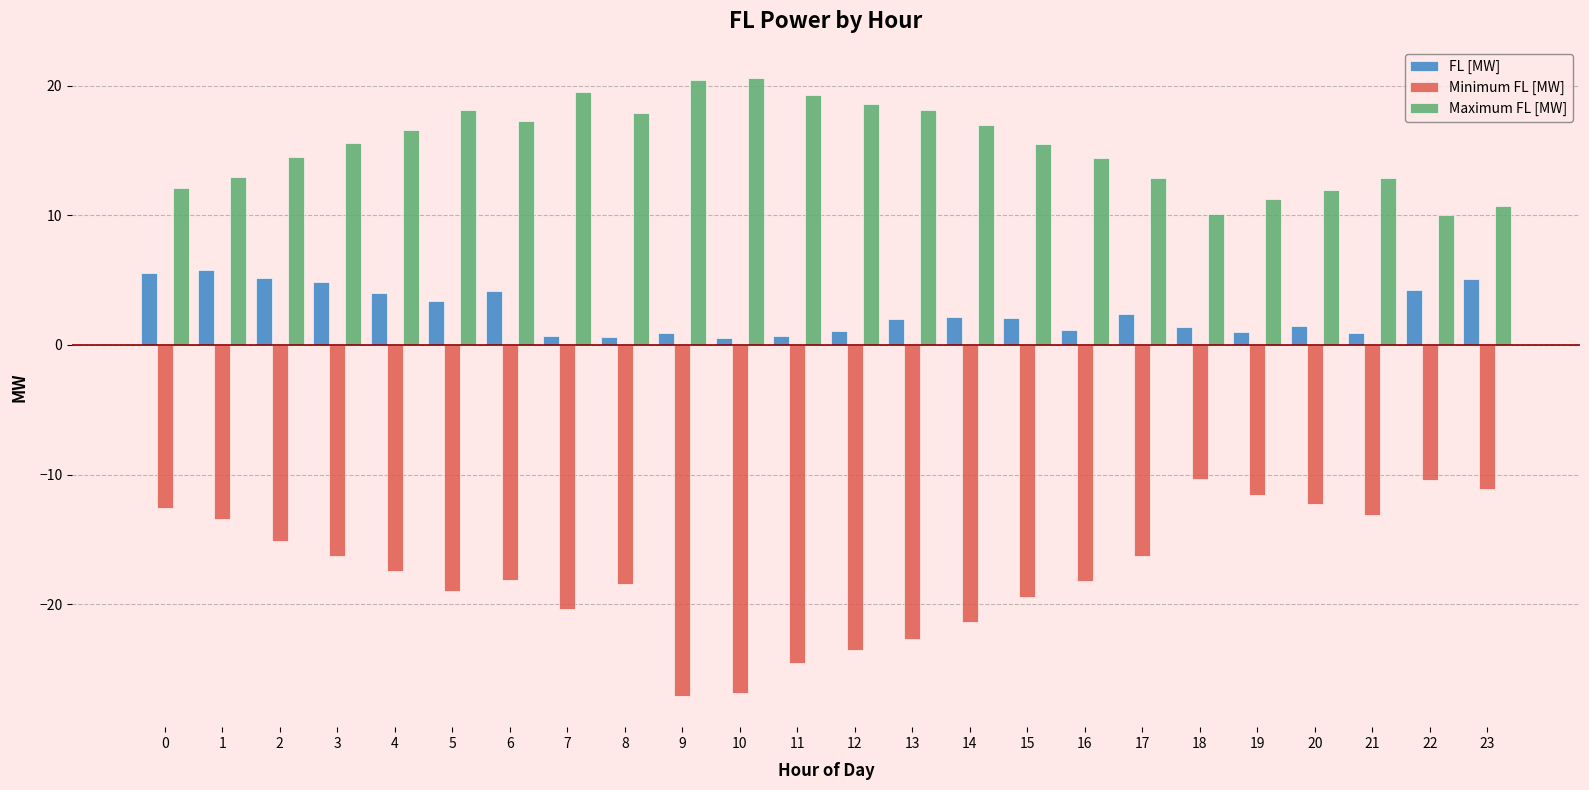

Rank the series by their average value, from highest to lowest.

Maximum FL [MW], FL [MW], Minimum FL [MW]